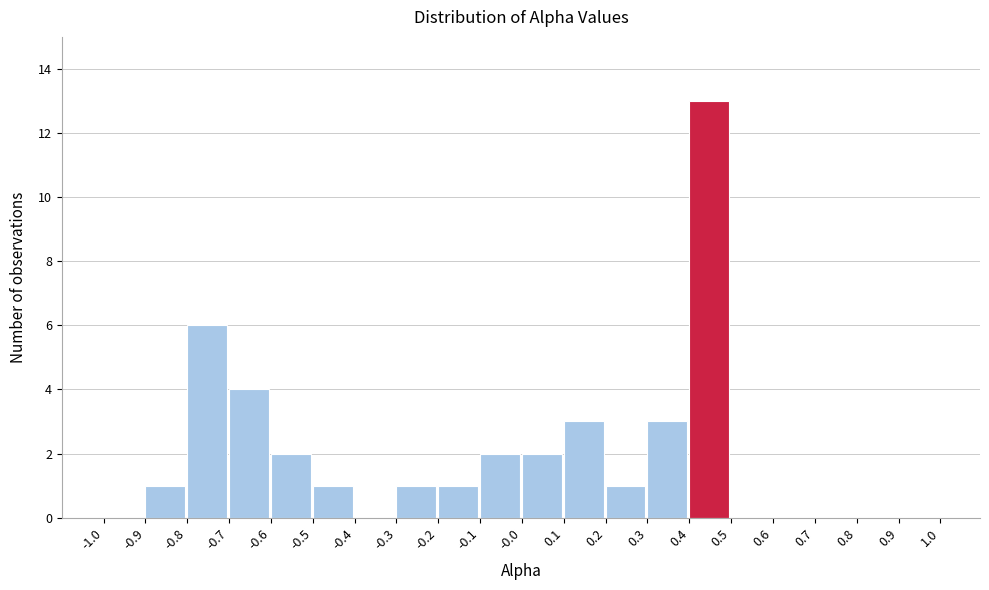

Reading left to right, transcribe this chart: for each bar, give the range it covers on the x-axis and its height. The values are not printed on the chart, so give them approximately, as read against the axis.

-1.0 to -0.9: 0
-0.9 to -0.8: 1
-0.8 to -0.7: 6
-0.7 to -0.6: 4
-0.6 to -0.5: 2
-0.5 to -0.4: 1
-0.4 to -0.3: 0
-0.3 to -0.2: 1
-0.2 to -0.1: 1
-0.1 to -0.0: 2
-0.0 to 0.1: 2
0.1 to 0.2: 3
0.2 to 0.3: 1
0.3 to 0.4: 3
0.4 to 0.5: 13
0.5 to 0.6: 0
0.6 to 0.7: 0
0.7 to 0.8: 0
0.8 to 0.9: 0
0.9 to 1.0: 0